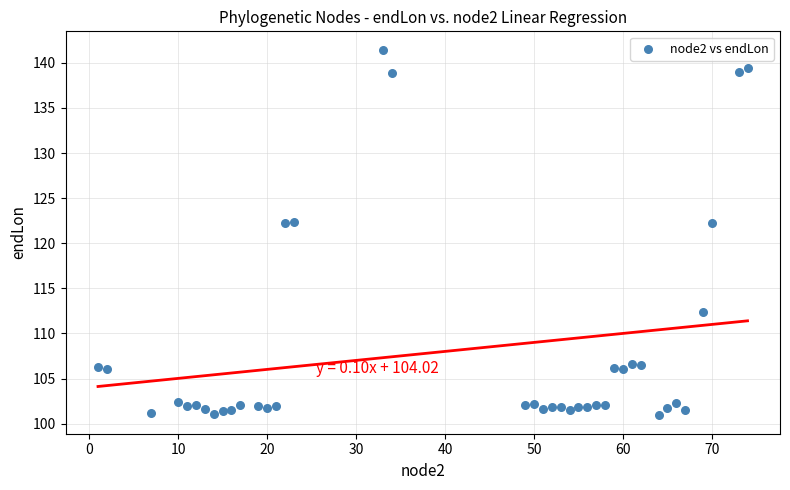

What is the range of Y values (max minus min)?

40.6